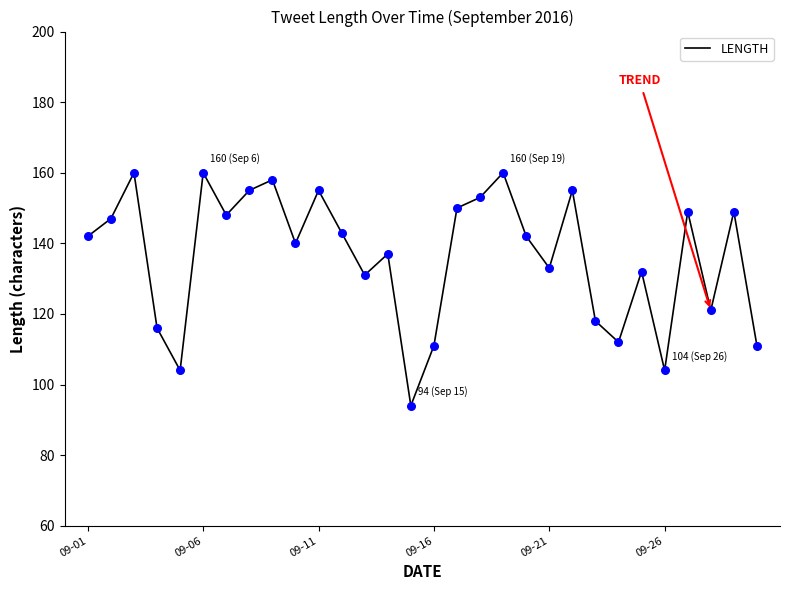

What is the smallest value displayed?

94